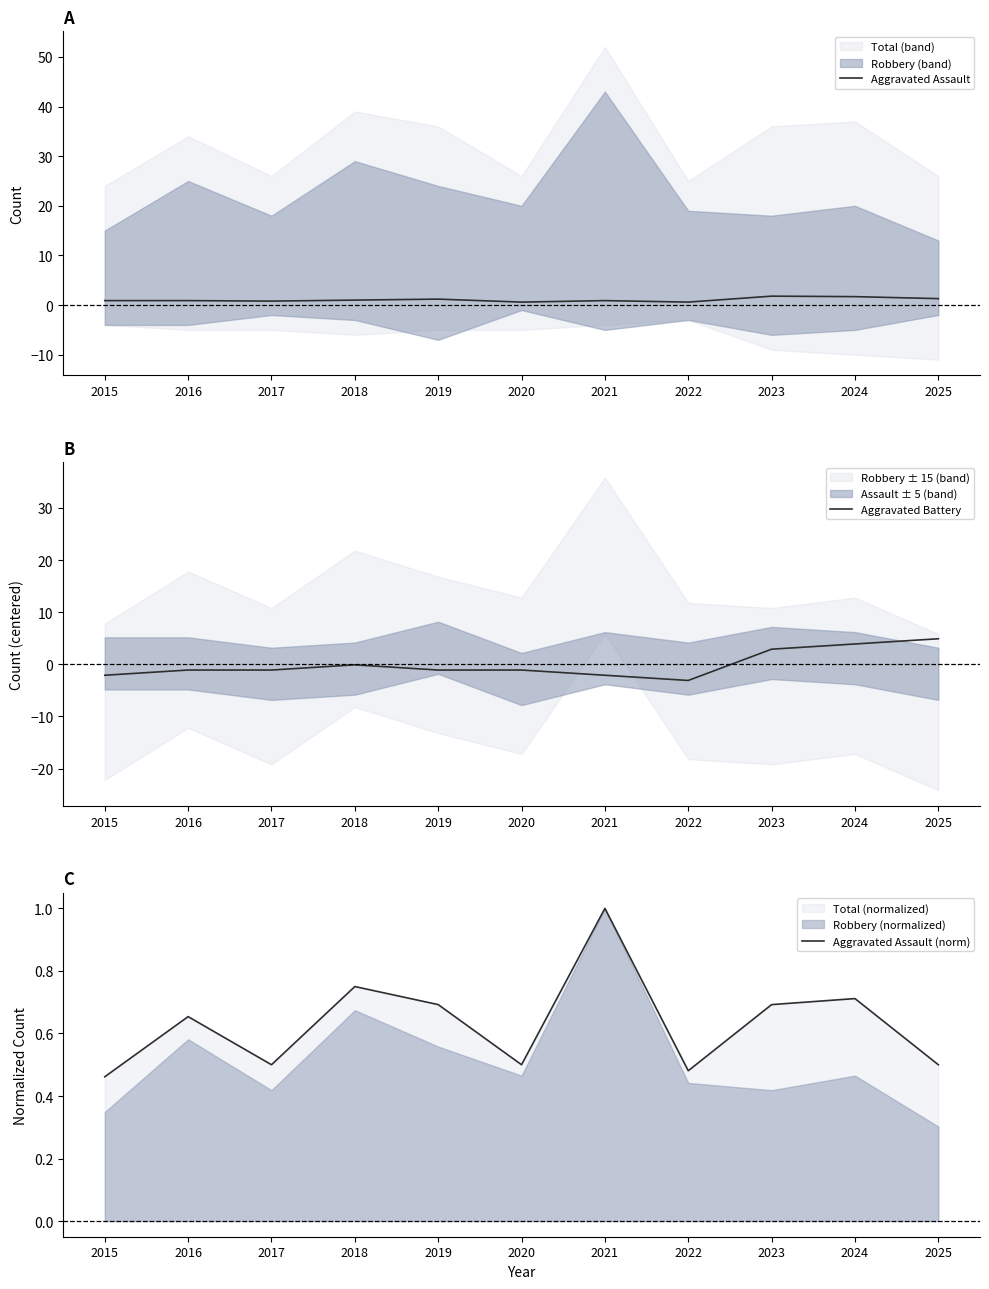

How many interior local peaks does the Aggravated Assault series have?

3